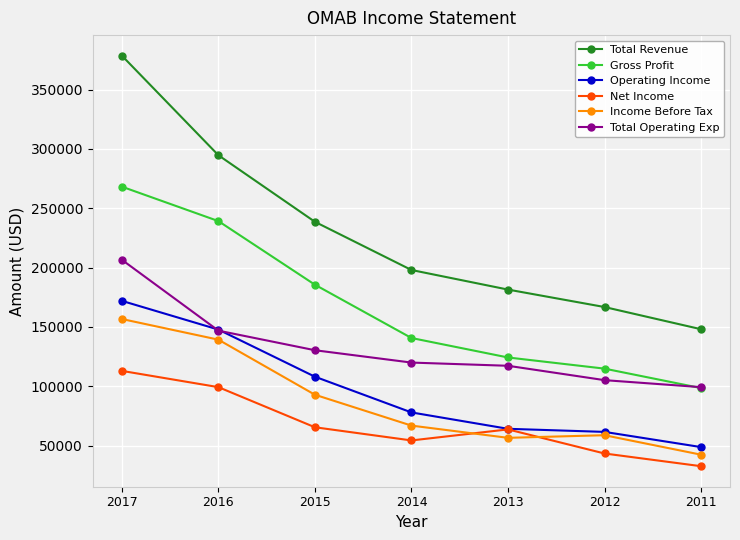

True or false: Total Operating Exp and Total Revenue cross at least once.

False